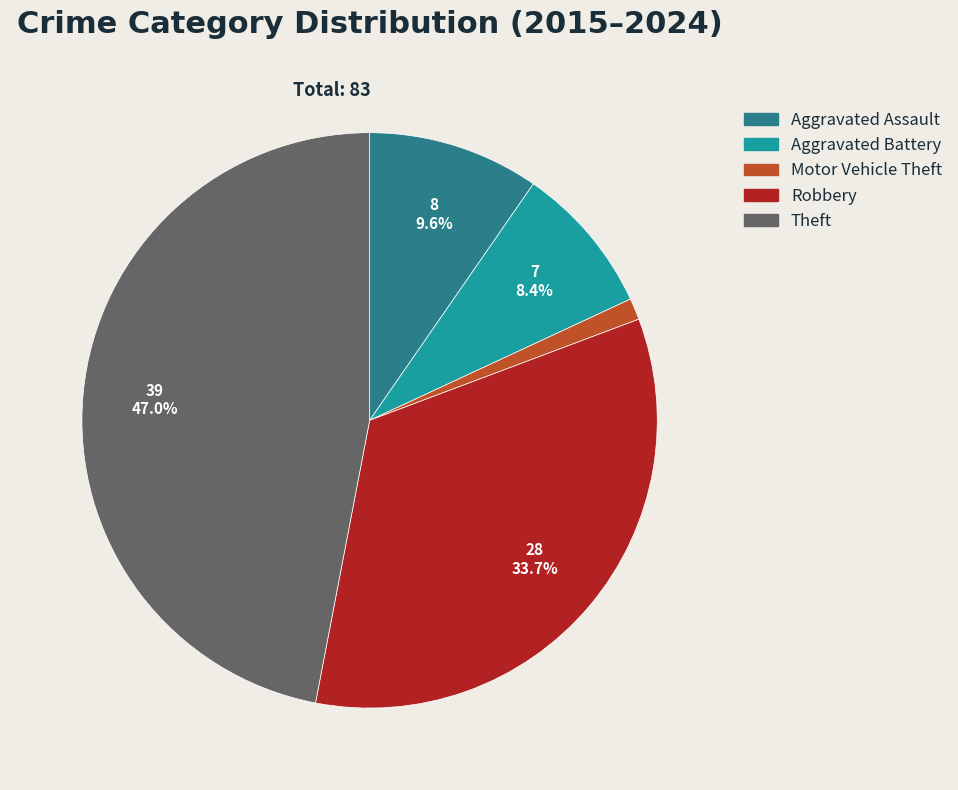

Count the number of slices in the pie.

5